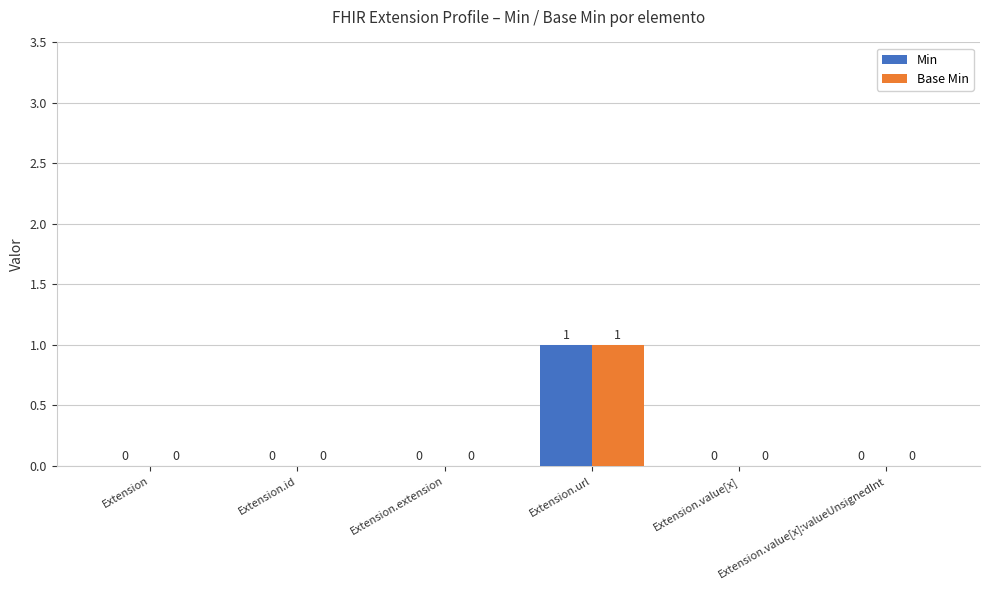

The value of Base Min at Extension.id is 0. True or false?

True